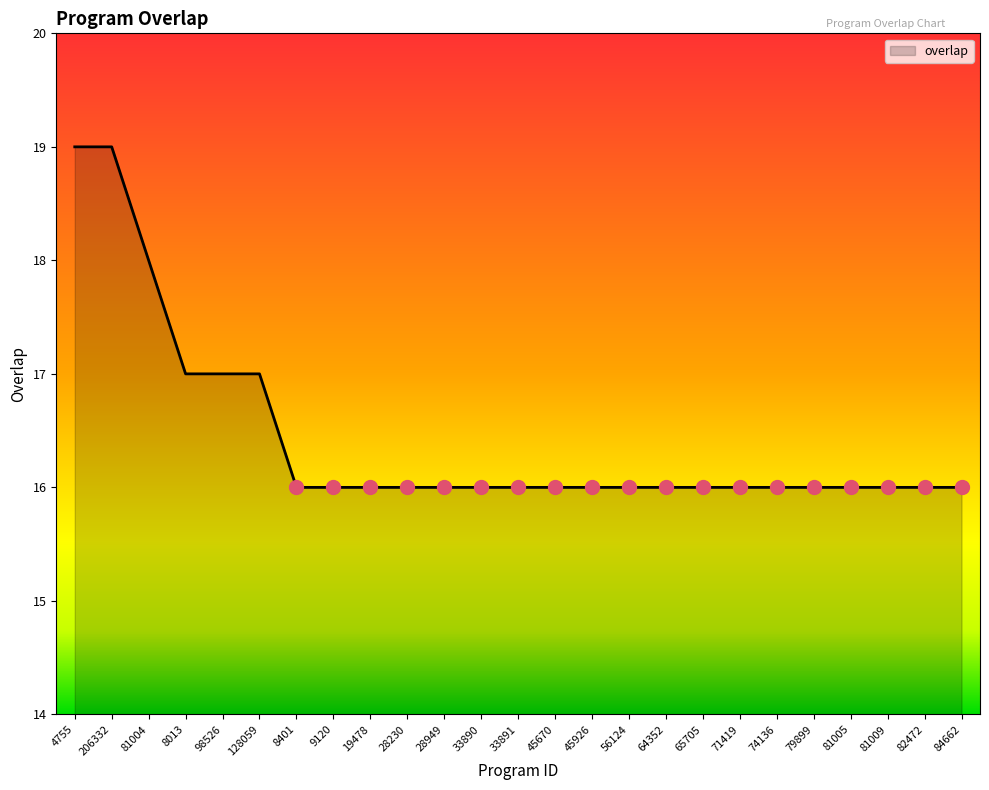

What is the greatest value displayed?

19